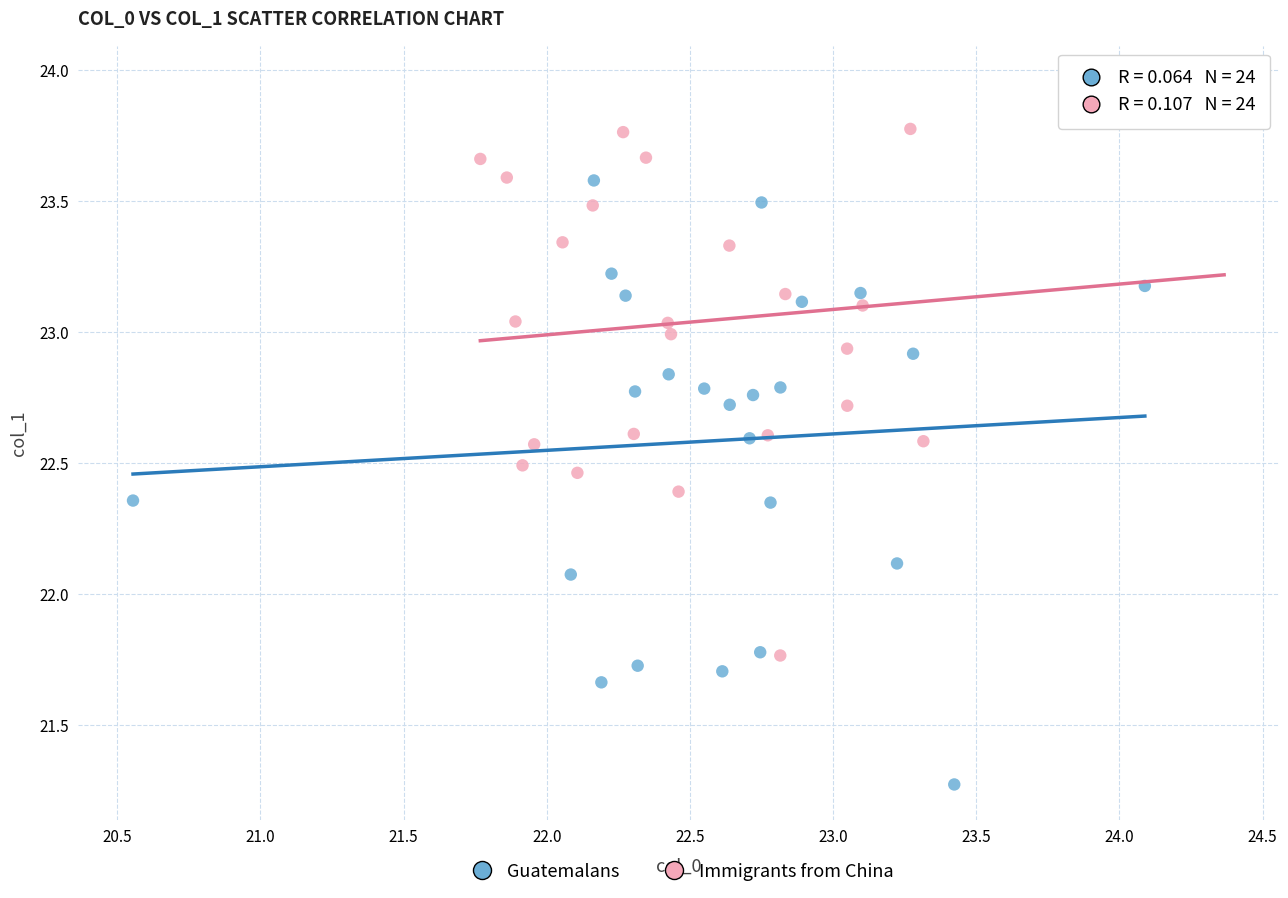

Which series reaches the minimum Y coordinate?

Guatemalans